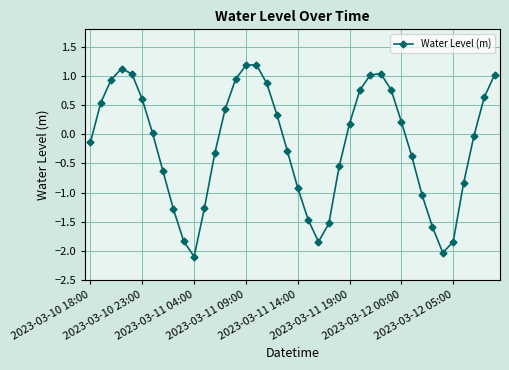

How many points are lower than both their immediate neighbors (excluding endpoints)?

3